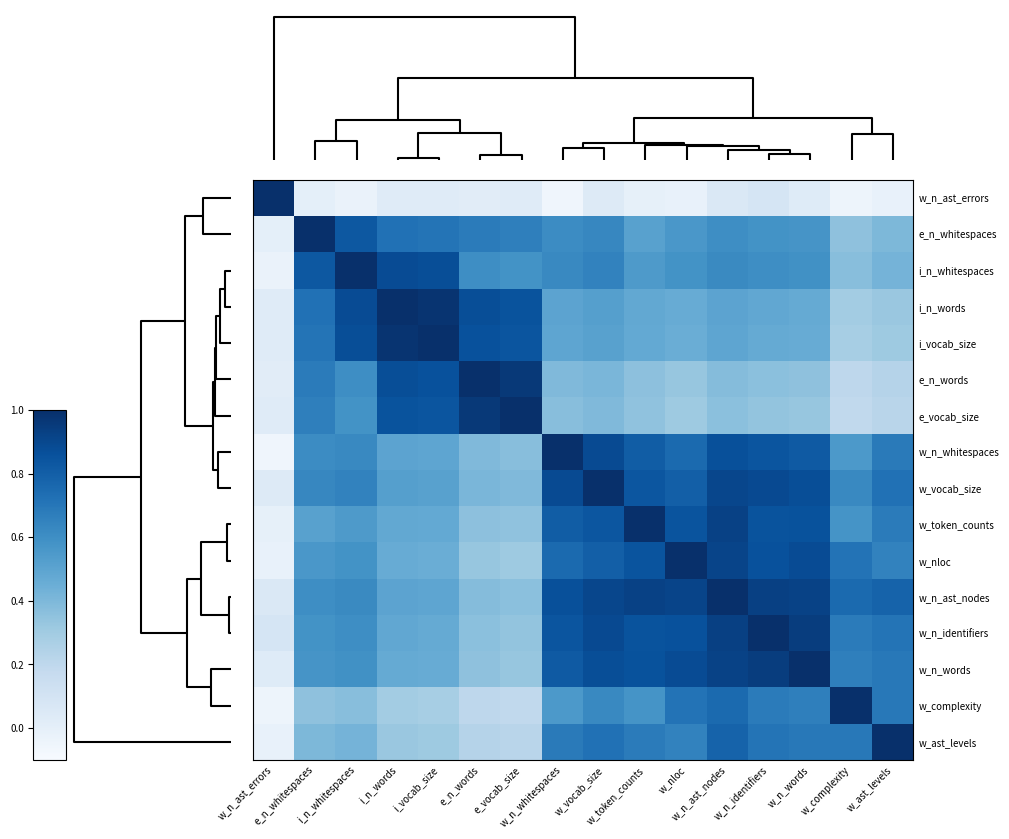

Reading left to right, extract all data points from this chart.

row_0: 1.0	0.0	-0.0	0.0	0.0	0.0	0.0	-0.1	0.0	-0.0	-0.0	0.1	0.1	0.0	-0.0	-0.0
row_1: 0.0	1.0	0.8	0.7	0.7	0.7	0.7	0.6	0.6	0.5	0.6	0.6	0.6	0.6	0.4	0.4
row_2: -0.0	0.8	1.0	0.9	0.9	0.6	0.6	0.6	0.7	0.5	0.6	0.6	0.6	0.6	0.4	0.4
row_3: 0.0	0.7	0.9	1.0	1.0	0.9	0.9	0.5	0.5	0.5	0.5	0.5	0.5	0.5	0.3	0.3
row_4: 0.0	0.7	0.9	1.0	1.0	0.9	0.8	0.5	0.5	0.5	0.5	0.5	0.5	0.5	0.3	0.3
row_5: 0.0	0.7	0.6	0.9	0.9	1.0	1.0	0.4	0.4	0.4	0.3	0.4	0.4	0.4	0.2	0.2
row_6: 0.0	0.7	0.6	0.9	0.8	1.0	1.0	0.4	0.4	0.3	0.3	0.4	0.3	0.3	0.2	0.2
row_7: -0.1	0.6	0.6	0.5	0.5	0.4	0.4	1.0	0.9	0.8	0.8	0.9	0.8	0.8	0.6	0.7
row_8: 0.0	0.6	0.7	0.5	0.5	0.4	0.4	0.9	1.0	0.8	0.8	0.9	0.9	0.9	0.6	0.7
row_9: -0.0	0.5	0.5	0.5	0.5	0.4	0.3	0.8	0.8	1.0	0.8	0.9	0.9	0.9	0.6	0.7
row_10: -0.0	0.6	0.6	0.5	0.5	0.3	0.3	0.8	0.8	0.8	1.0	0.9	0.9	0.9	0.7	0.7
row_11: 0.1	0.6	0.6	0.5	0.5	0.4	0.4	0.9	0.9	0.9	0.9	1.0	0.9	0.9	0.8	0.8
row_12: 0.1	0.6	0.6	0.5	0.5	0.4	0.3	0.8	0.9	0.9	0.9	0.9	1.0	0.9	0.7	0.7
row_13: 0.0	0.6	0.6	0.5	0.5	0.4	0.3	0.8	0.9	0.9	0.9	0.9	0.9	1.0	0.7	0.7
row_14: -0.0	0.4	0.4	0.3	0.3	0.2	0.2	0.6	0.6	0.6	0.7	0.8	0.7	0.7	1.0	0.7
row_15: -0.0	0.4	0.4	0.3	0.3	0.2	0.2	0.7	0.7	0.7	0.7	0.8	0.7	0.7	0.7	1.0